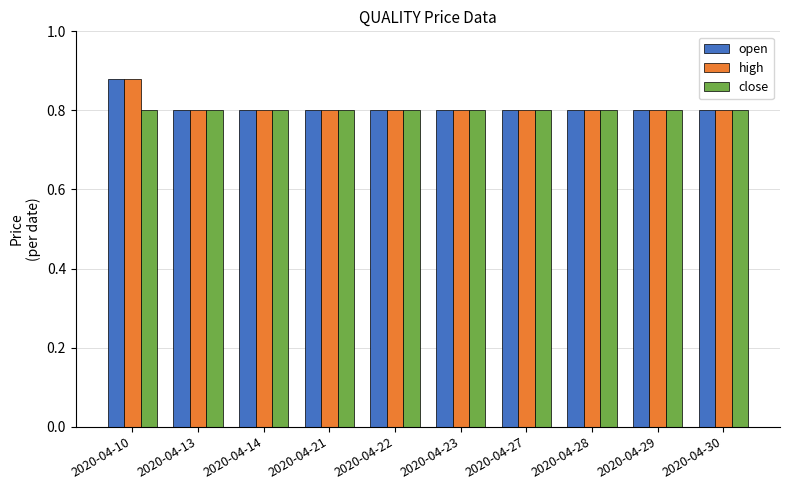

What is the sum of the close values at 2020-04-10 and 2020-04-29?

1.6